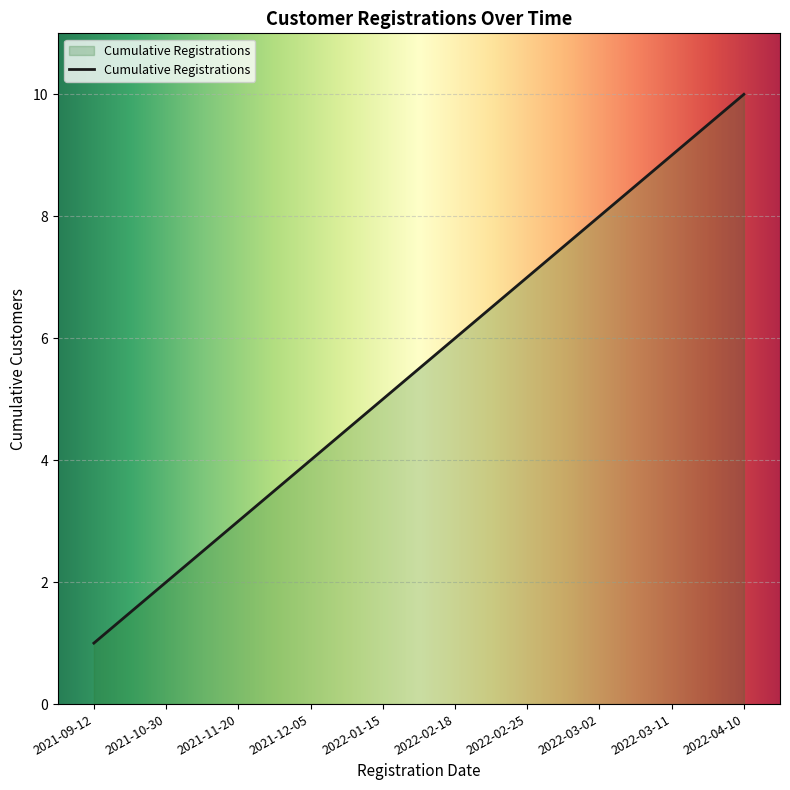

The chart shows a value of 5 at 2021-11-20. True or false?

False